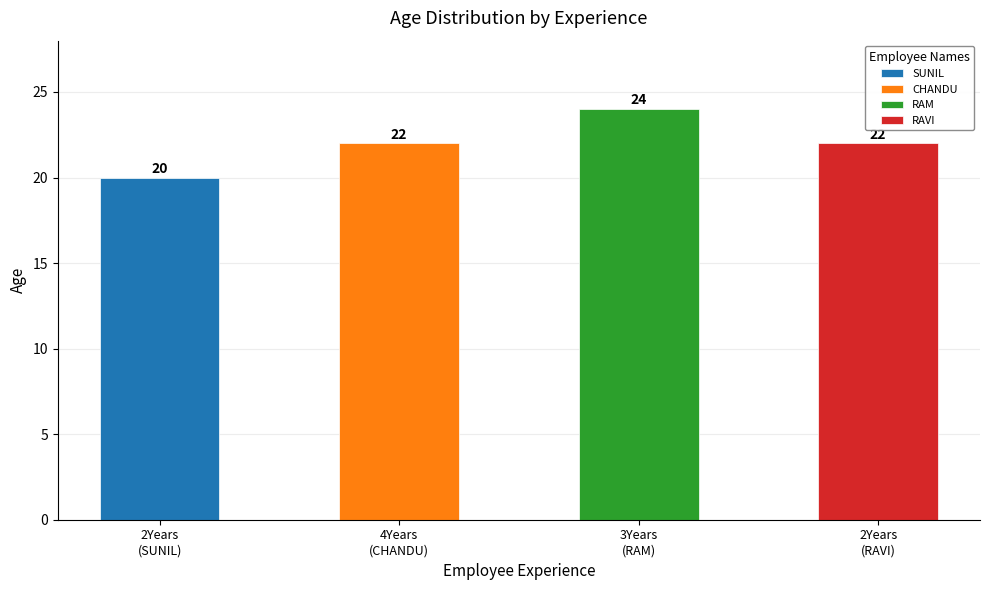

List the labels in order of value, smallest first.

2Years, 4Years, 2Years, 3Years